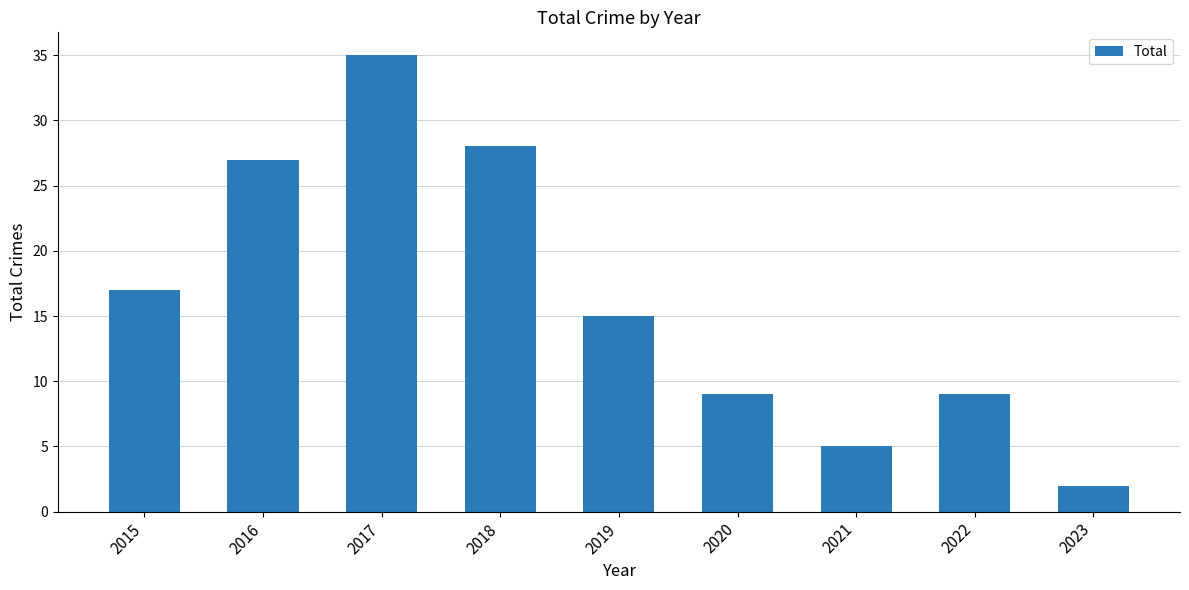

What is the value of the 8th bar from the left?

9